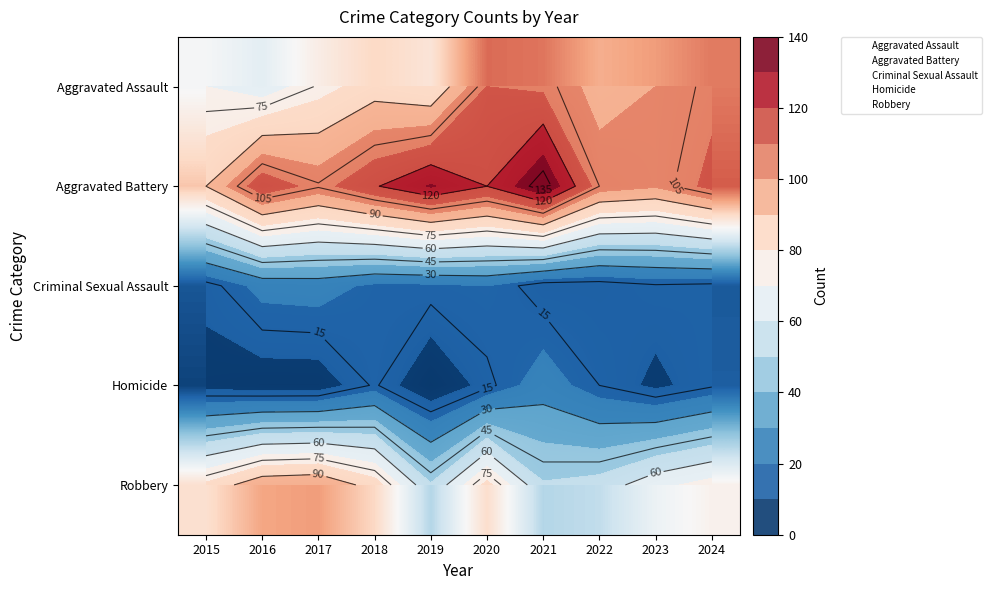

Rank the series by their maximum value, from lowest to highest.

Criminal Sexual Assault, Homicide, Robbery, Aggravated Assault, Aggravated Battery